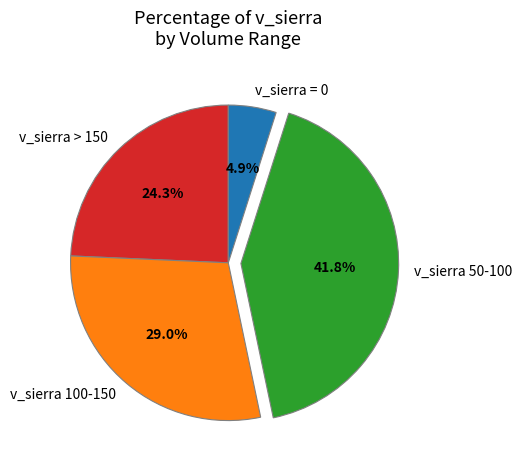

Count the number of slices in the pie.

4